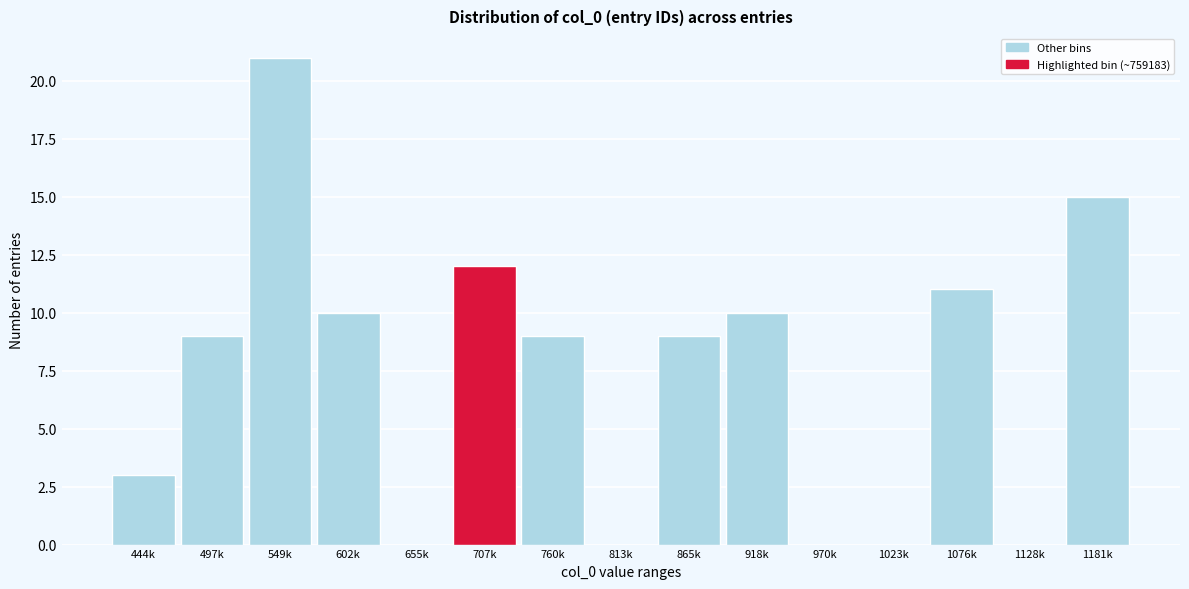

Reading right to left, transcribe all the data shown in this chart.

1181k=15	1128k=0	1076k=11	1023k=0	970k=0	918k=10	865k=9	813k=0	760k=9	707k=12	655k=0	602k=10	549k=21	497k=9	444k=3